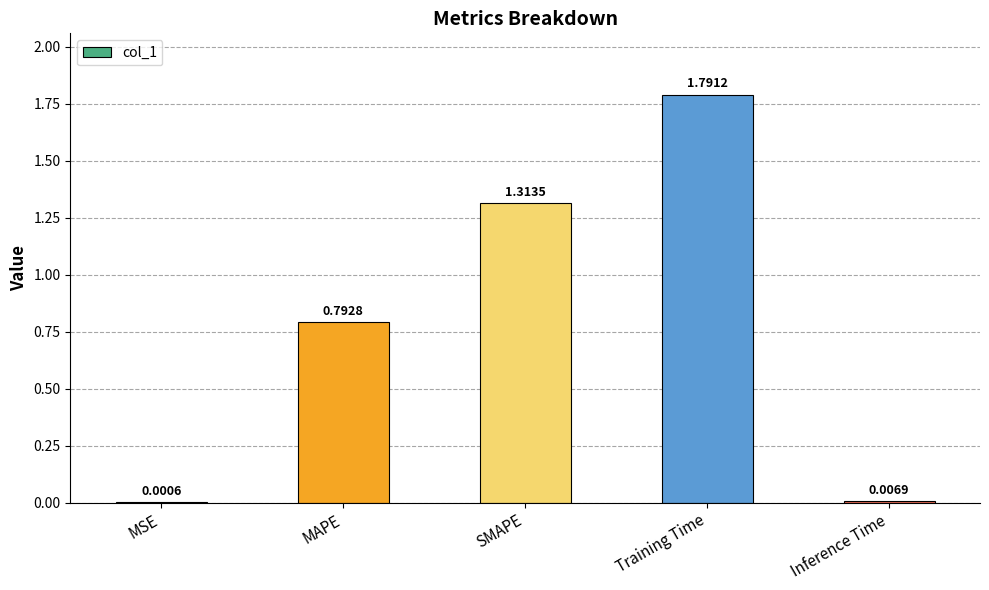

Are the bars grouped side by side (vs. stacked)?

No